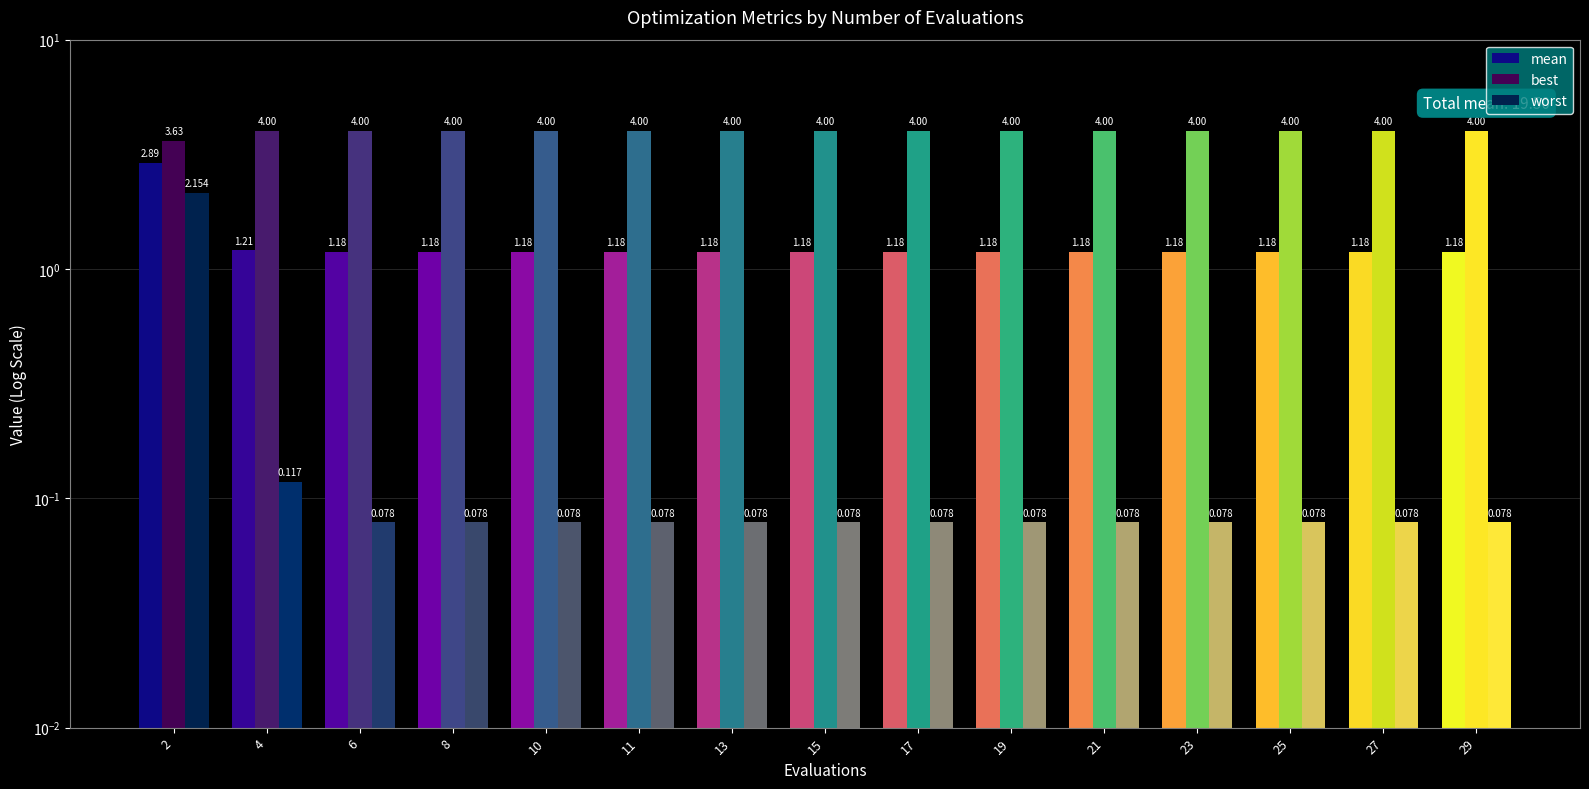

What are all the series names shown in the legend?

mean, best, worst